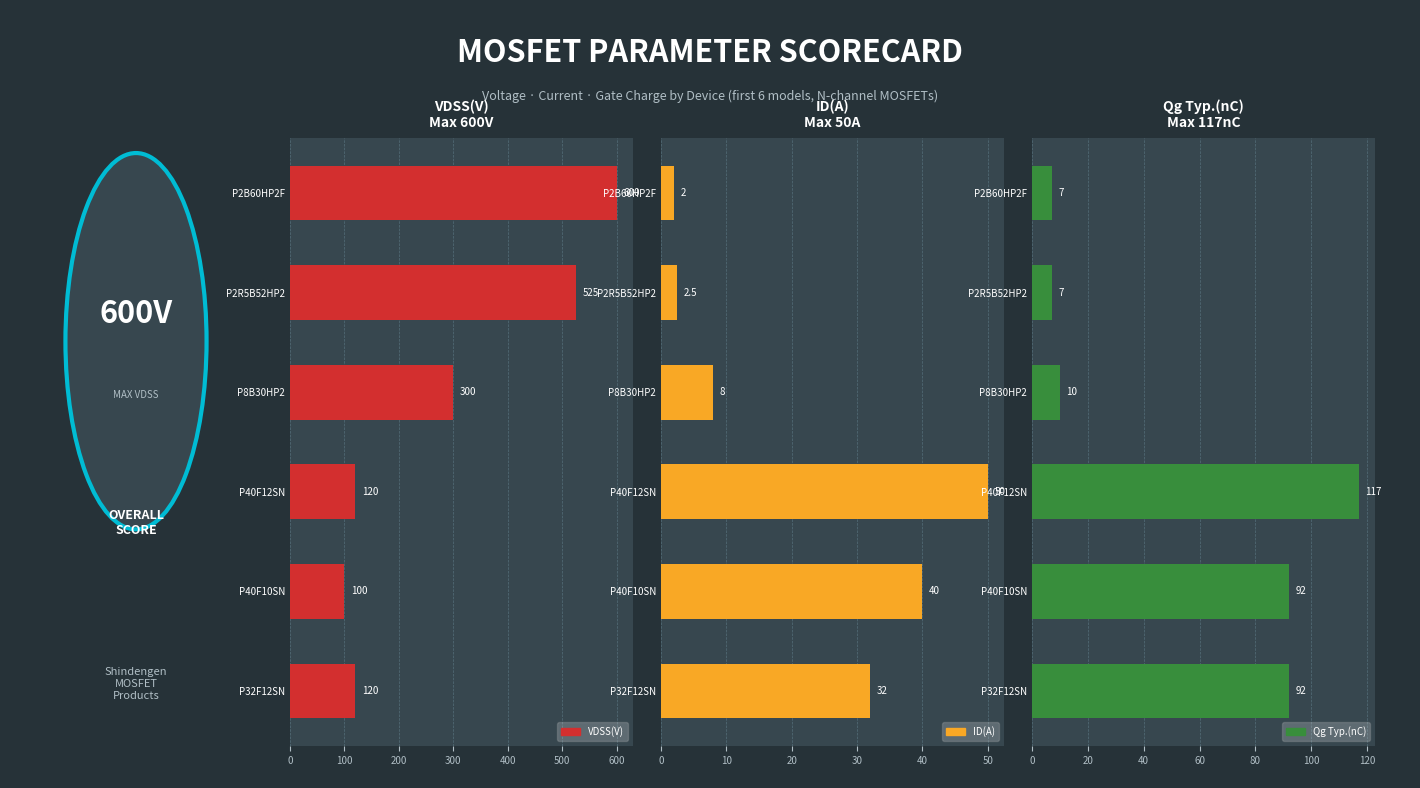

Does the chart contain any negative values?

No